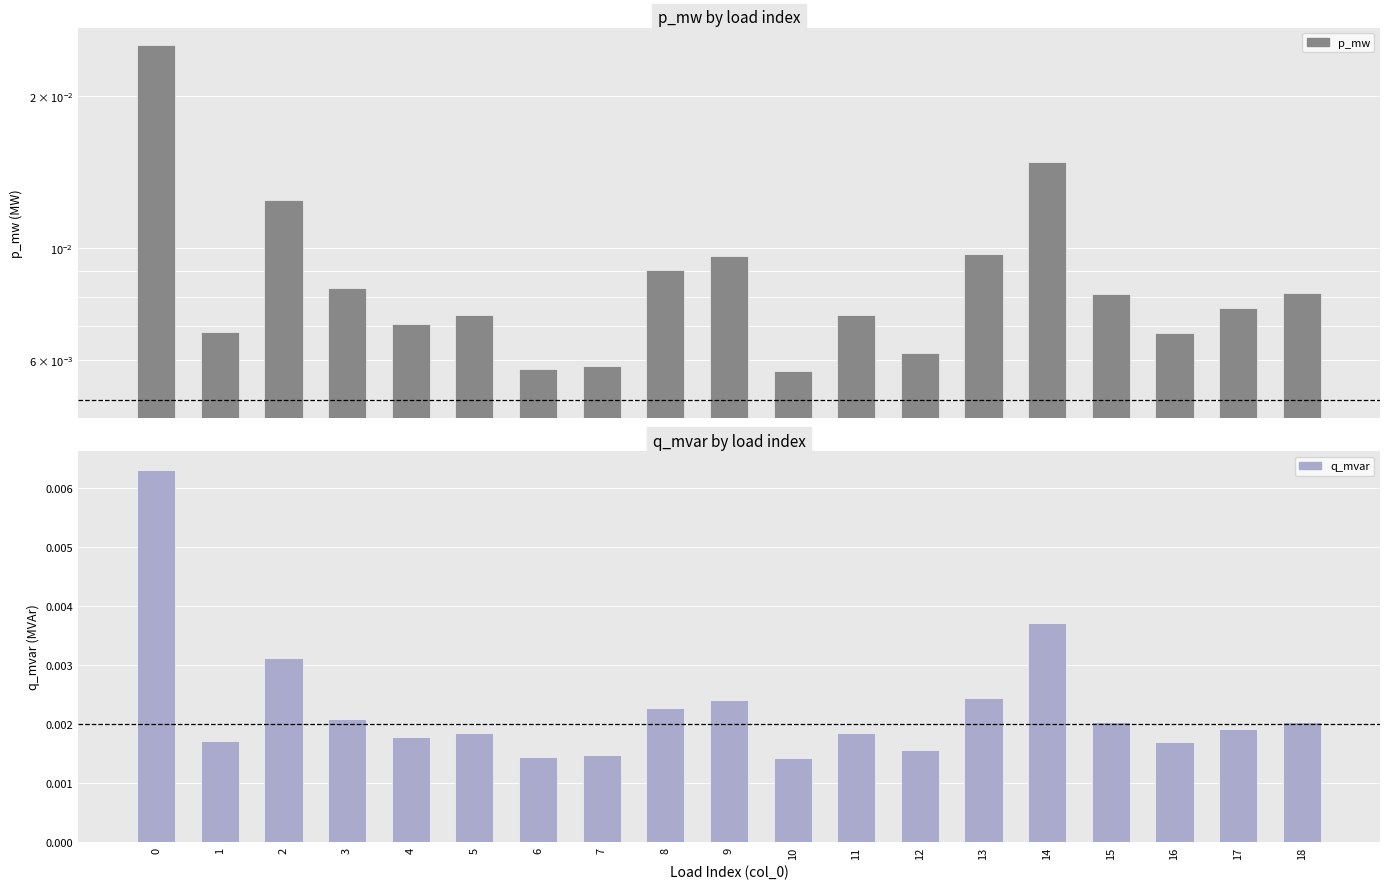

What are all the series names shown in the legend?

p_mw, q_mvar